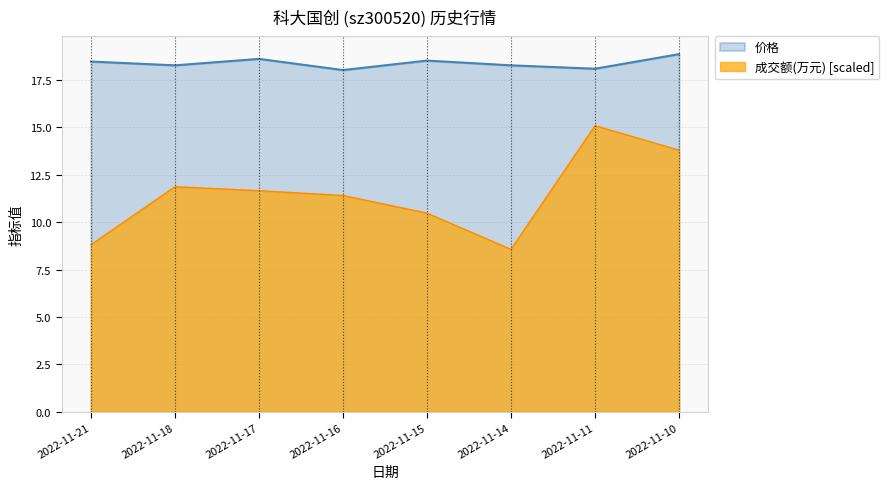

What are all the series names shown in the legend?

价格, 成交额(万元) [scaled]